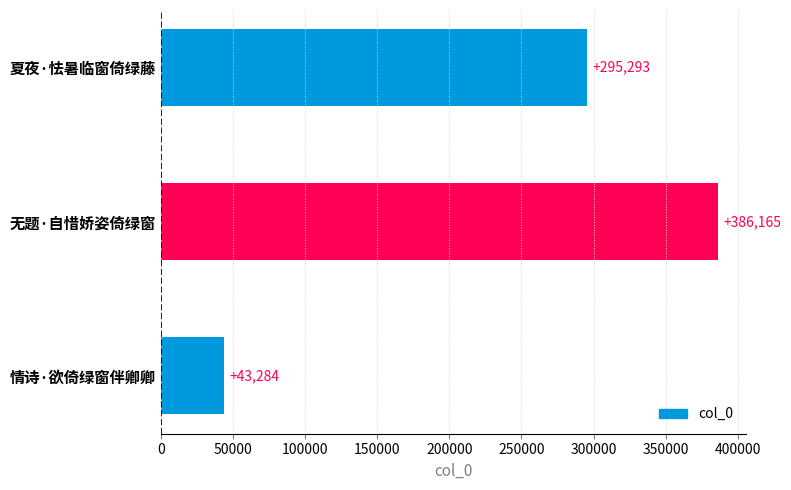

What is the average value?

241581